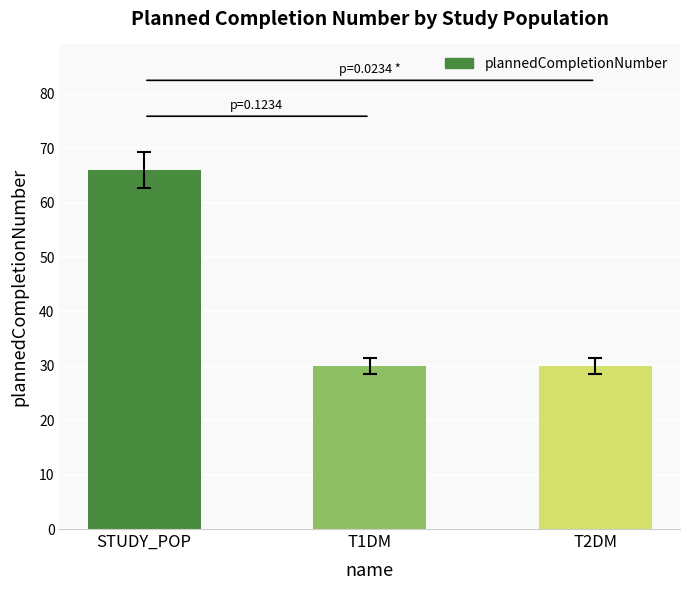

What is the ratio of the value at T2DM to the value at T1DM?

1.0